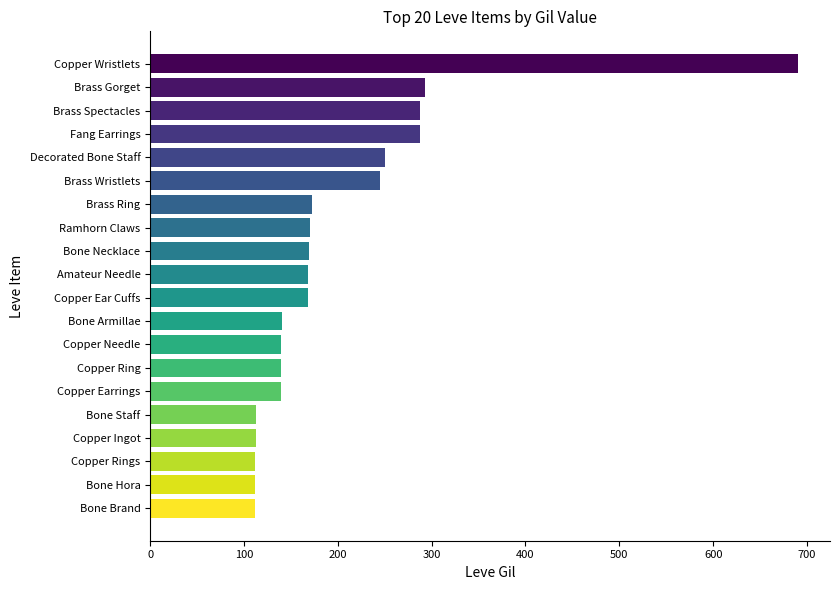

True or false: the data shows 140 at Bone Armillae.

True